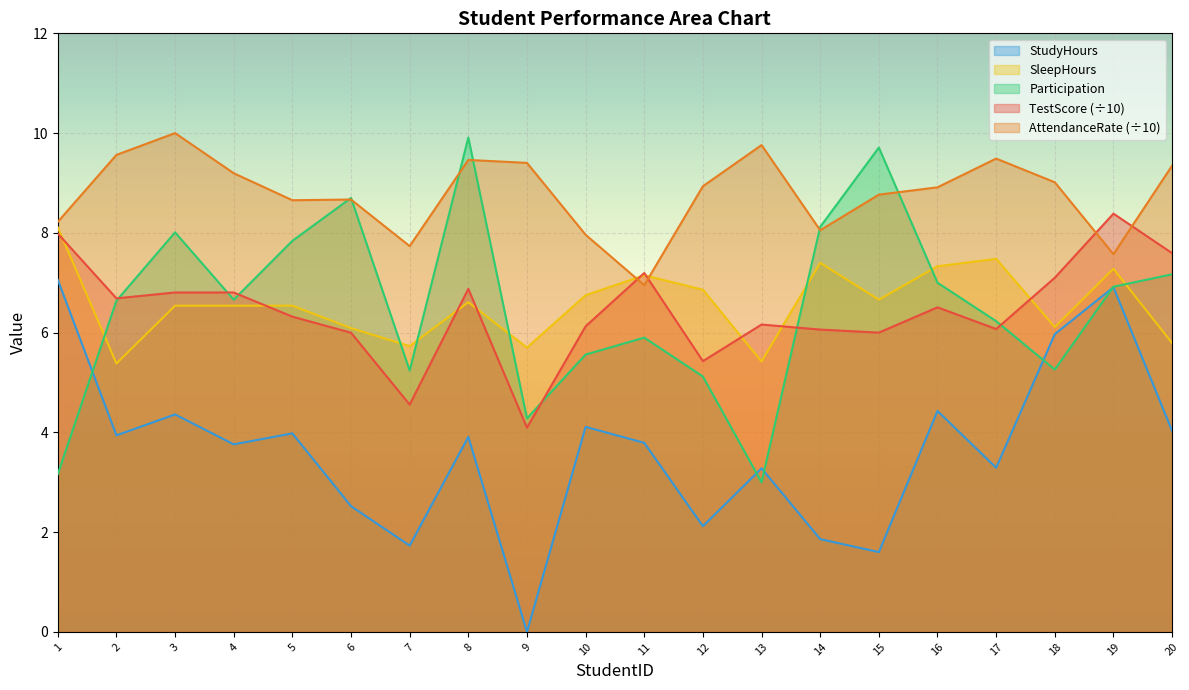

True or false: AttendanceRate has more than 1 points higher than both neighbors.

True